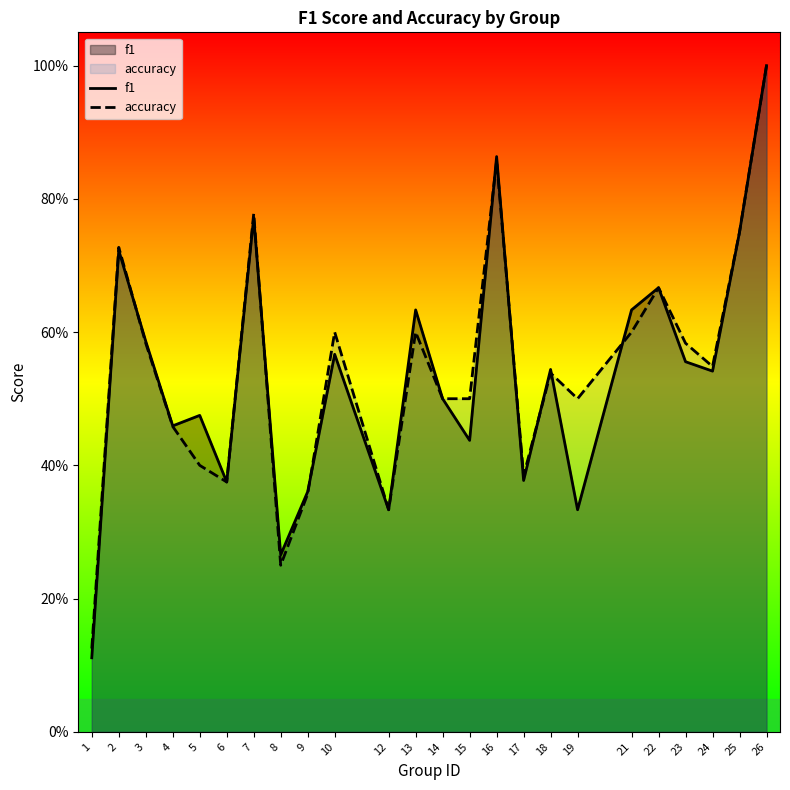

At which category does the chart reach its minimum across all series?

1